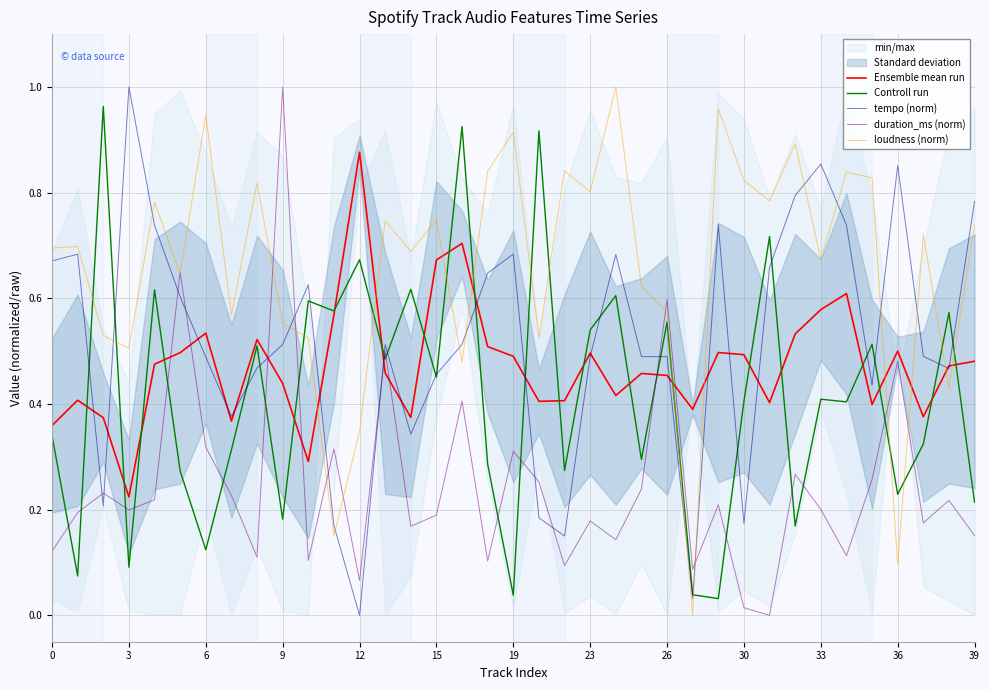

Which series ends up on top after the final intersection of Controll run and duration_ms (norm)?

Controll run